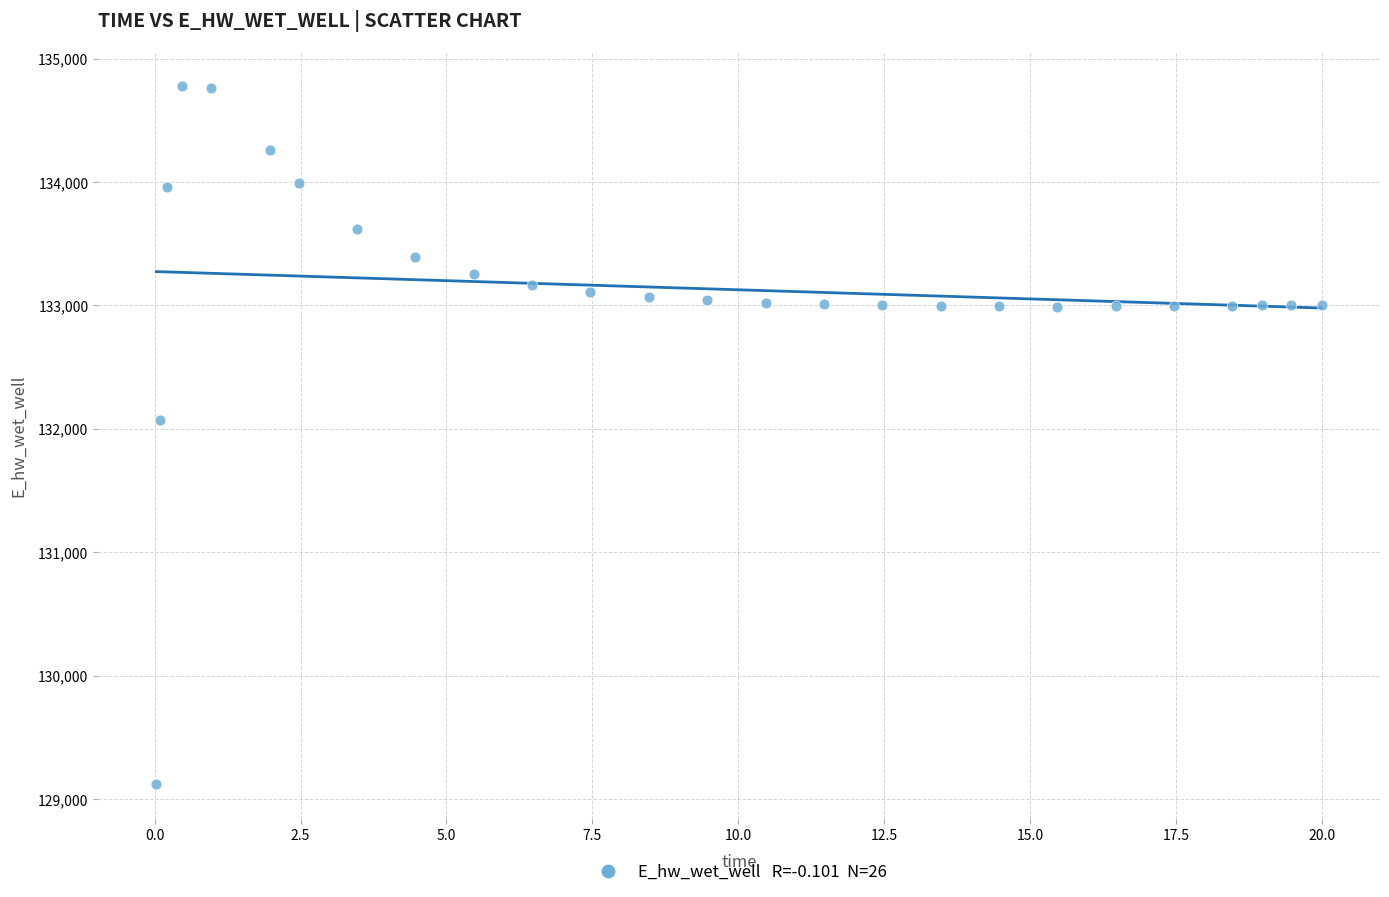

What Y value in the scatter plot is closest to 131949?

132072.3